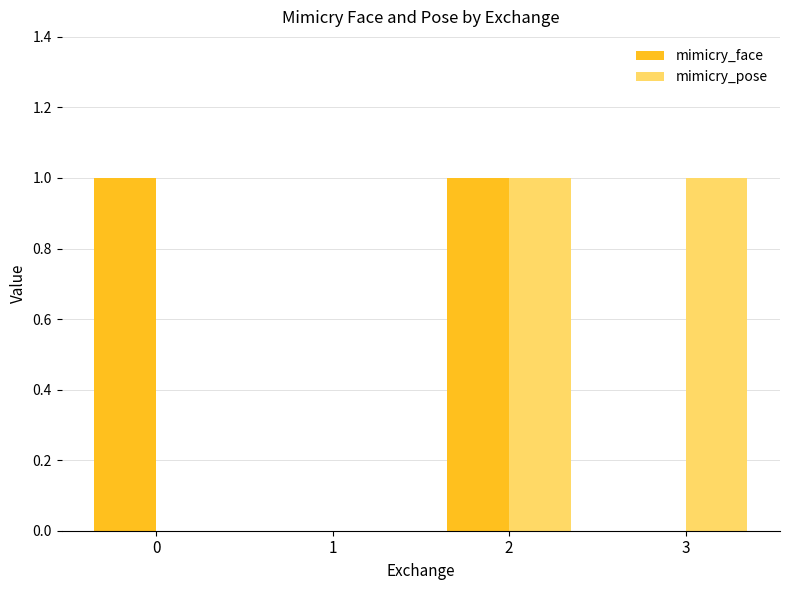

Between 0 and 1, which series saw the biggest shift?

mimicry_face